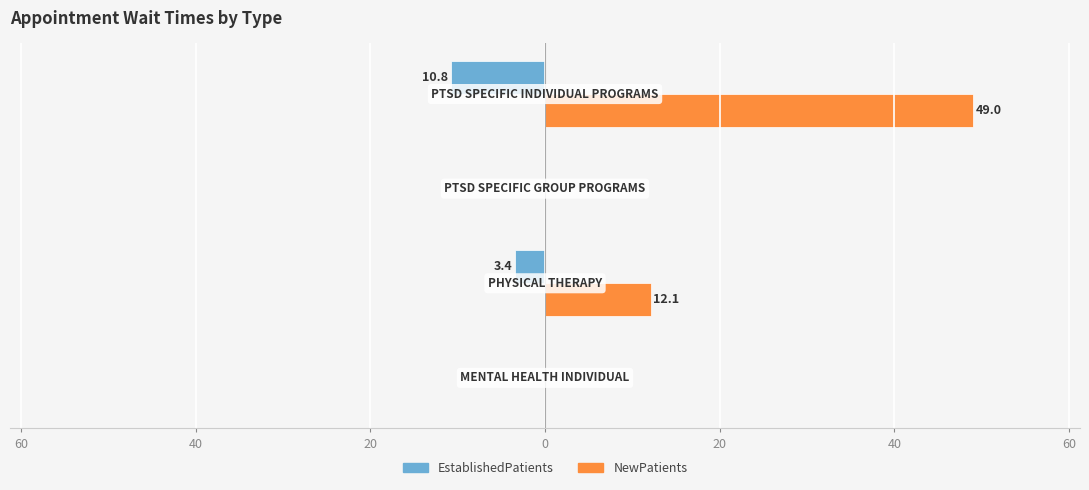

List the series in order of their overall mean, highest first.

NewPatients, EstablishedPatients